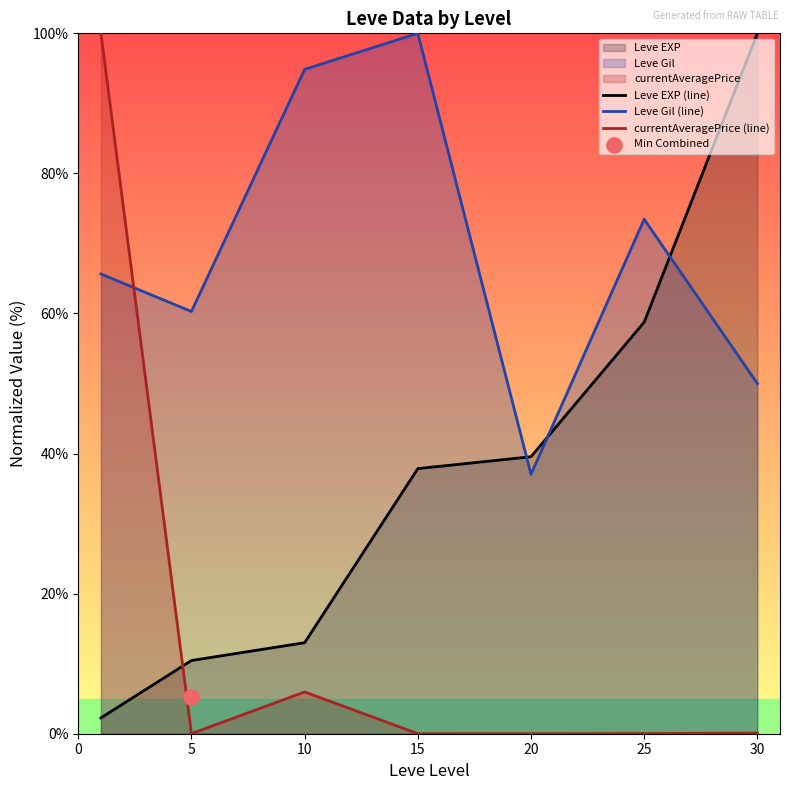

Which series contains the lowest Y value?

currentAveragePrice (line)